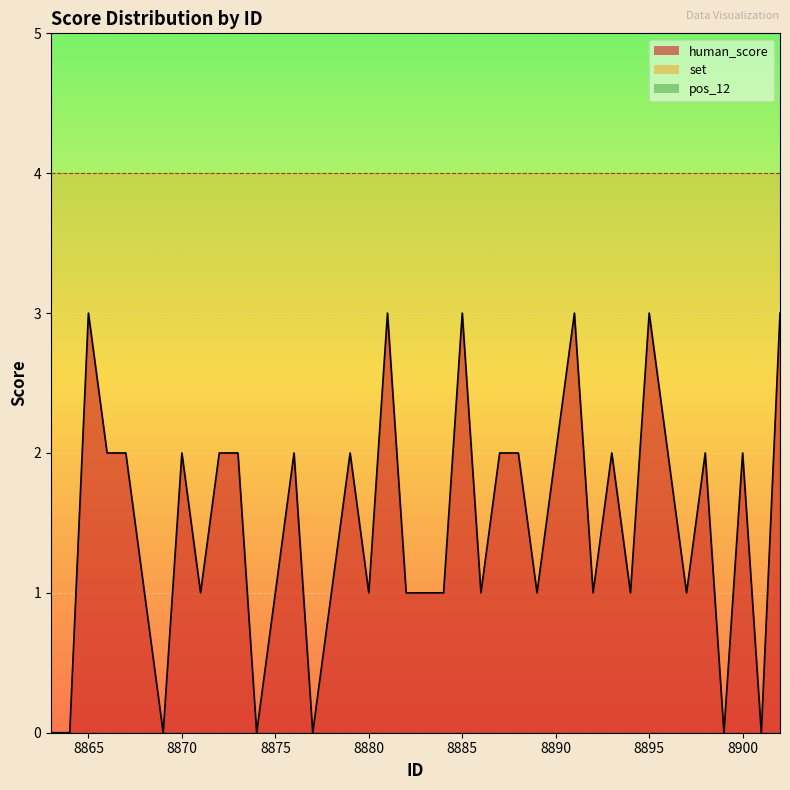

How many interior local peaks does the human_score series have?

11